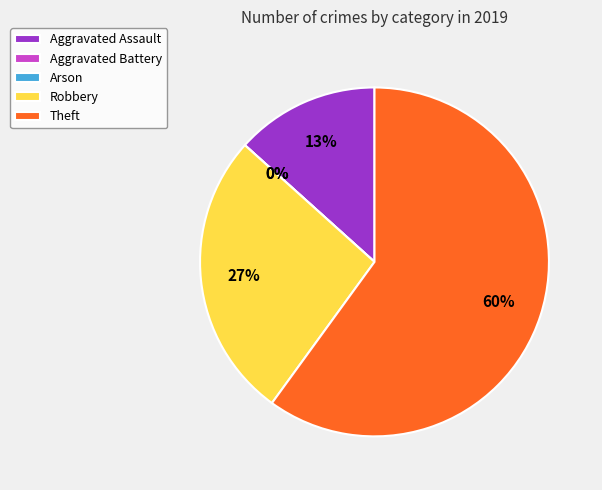

Which category has the biggest portion of the pie?

Theft